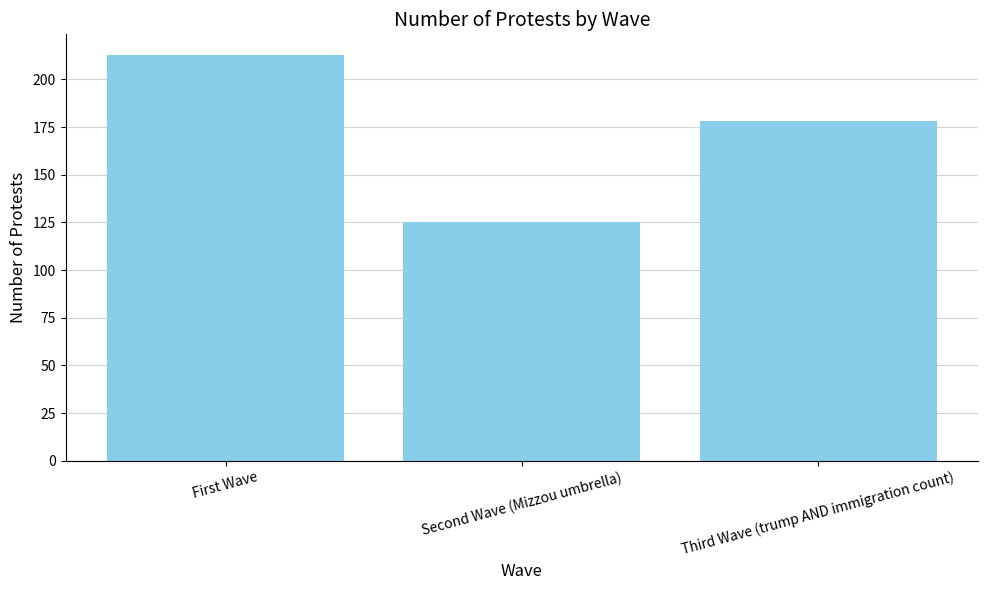

How many values are between 125 and 213?

3